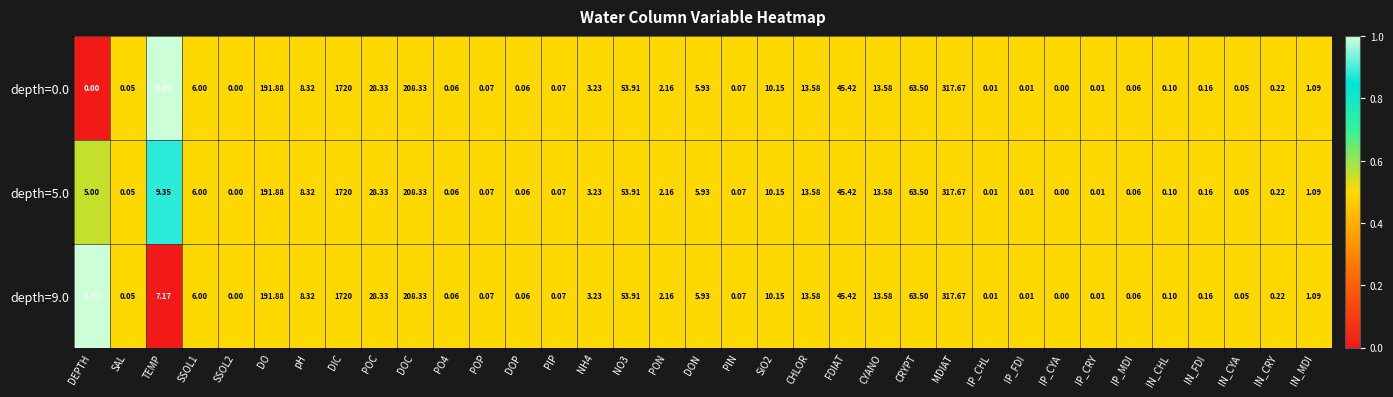

Which category has the highest value in the depth=0.0 series?

DIC